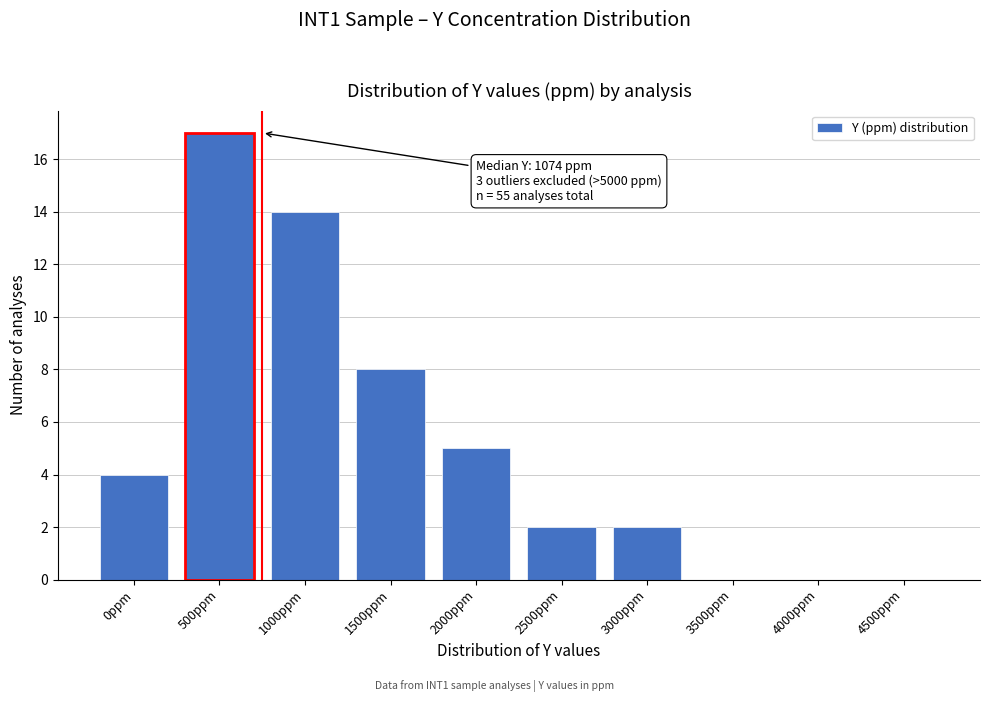

Reading left to right, extract all data points from this chart.

0ppm=4	500ppm=17	1000ppm=14	1500ppm=8	2000ppm=5	2500ppm=2	3000ppm=2	3500ppm=0	4000ppm=0	4500ppm=0